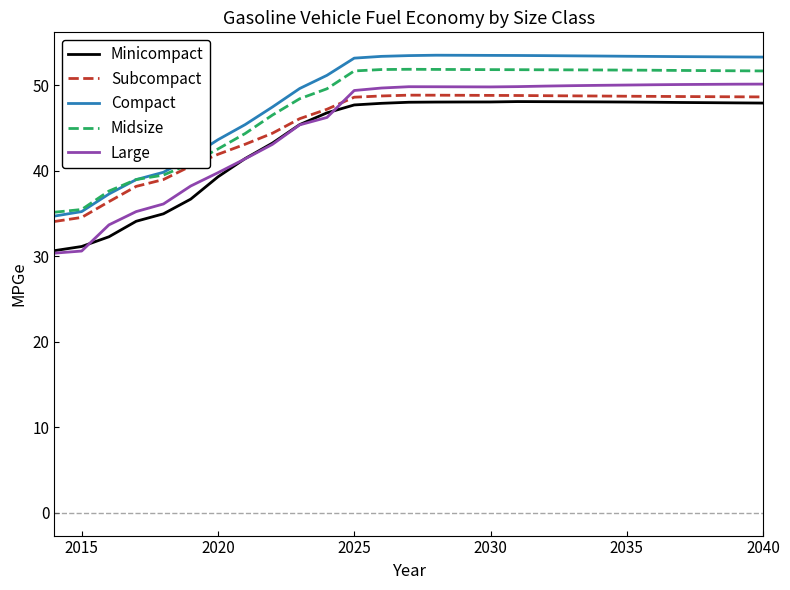

True or false: Large and Compact intersect in this chart.

False